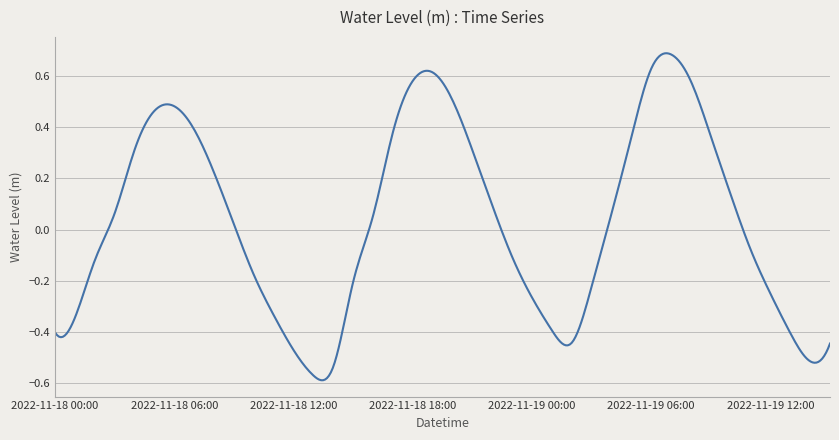

True or false: the data has more than 1 interior local peaks.

True